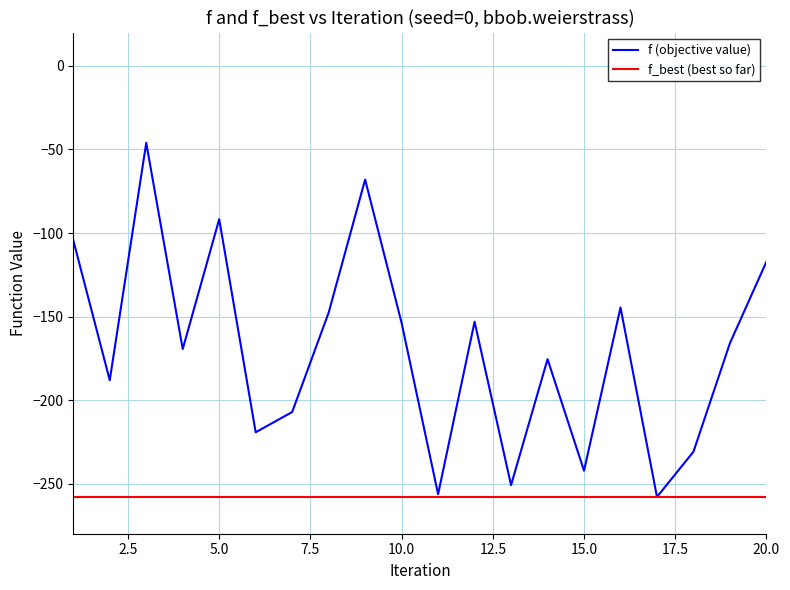

Rank the series by their average value, from lowest to highest.

f_best (best so far), f (objective value)